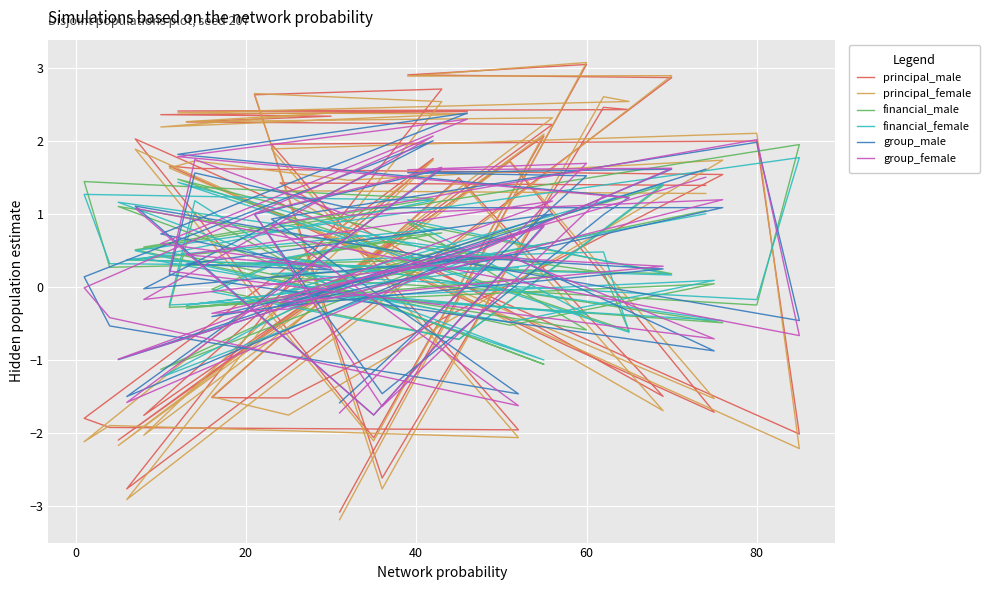

Is this an area chart (filled region under the line)?

No